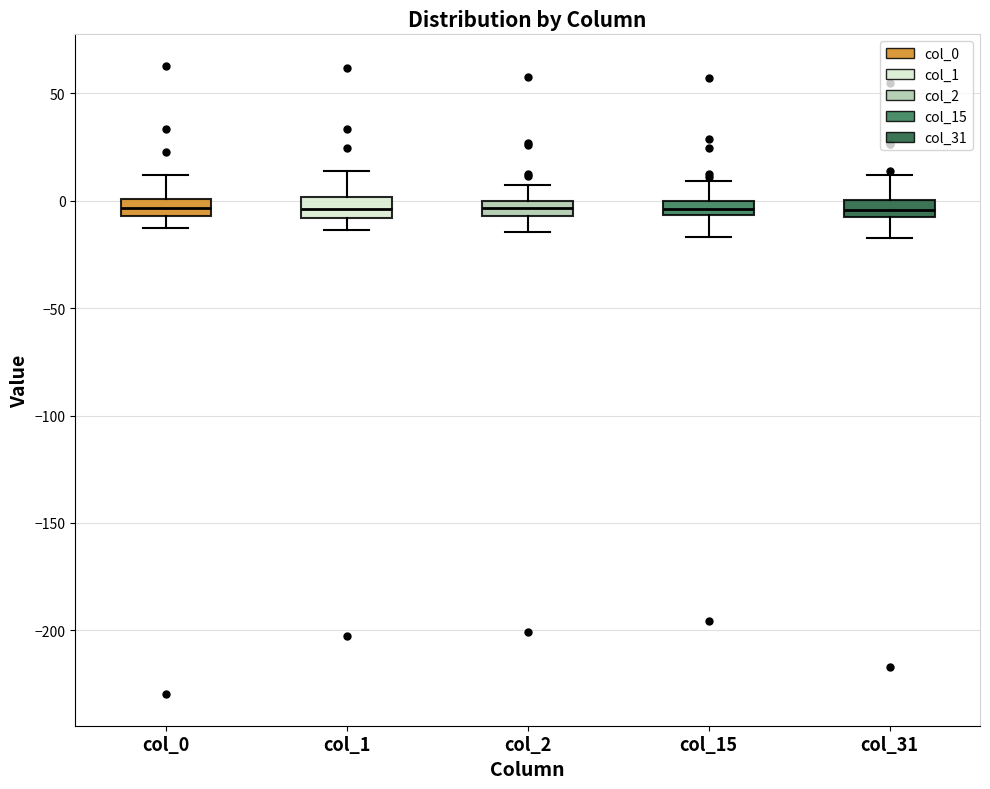

Where is the lower edge of the box for col_31 on the y-axis? The values are not printed on the chart, so give them approximately, as read against the axis.

-10